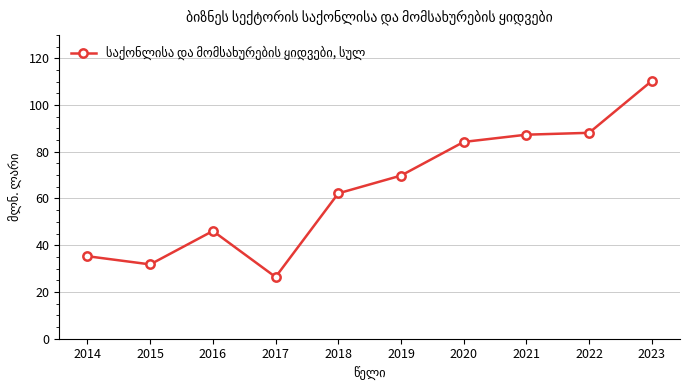

What is the difference between the second highest and second lowest values?

56.3